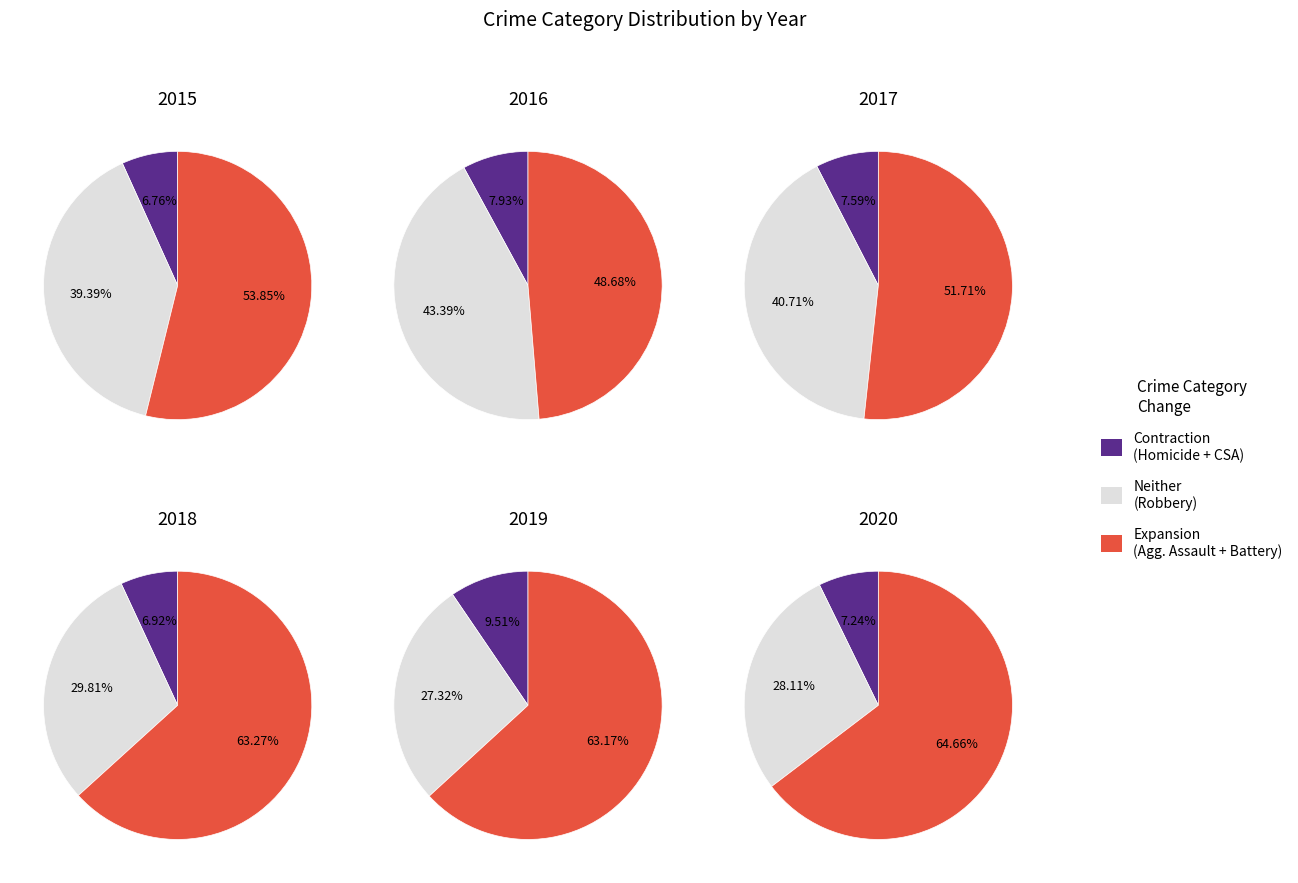

Between 6 and 3, which is larger?

6